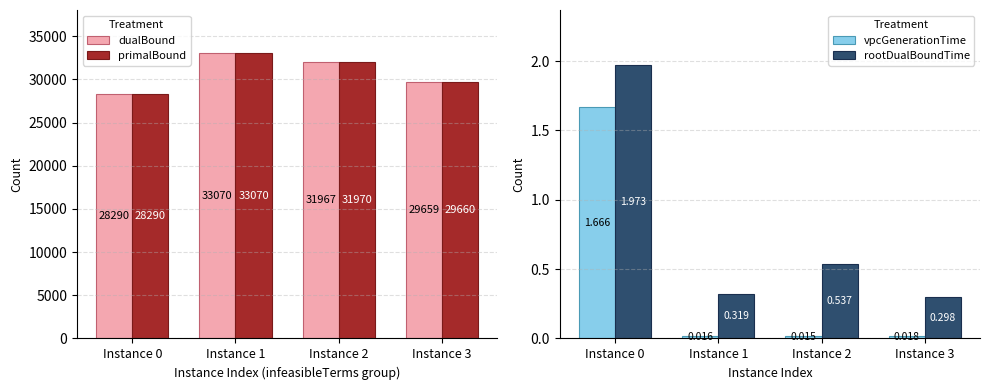

What is the sum of the dualBound values at Instance 0 and Instance 2?

60257